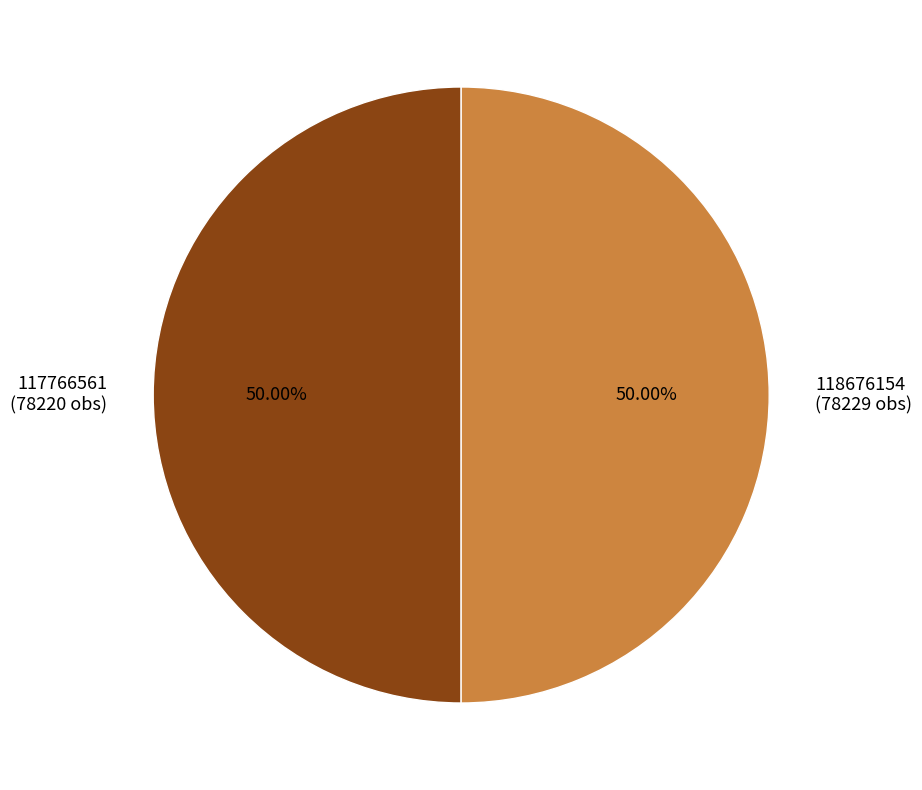

Combined, do 118676154 (78229 obs) and 117766561 (78220 obs) account for over 50%?

Yes